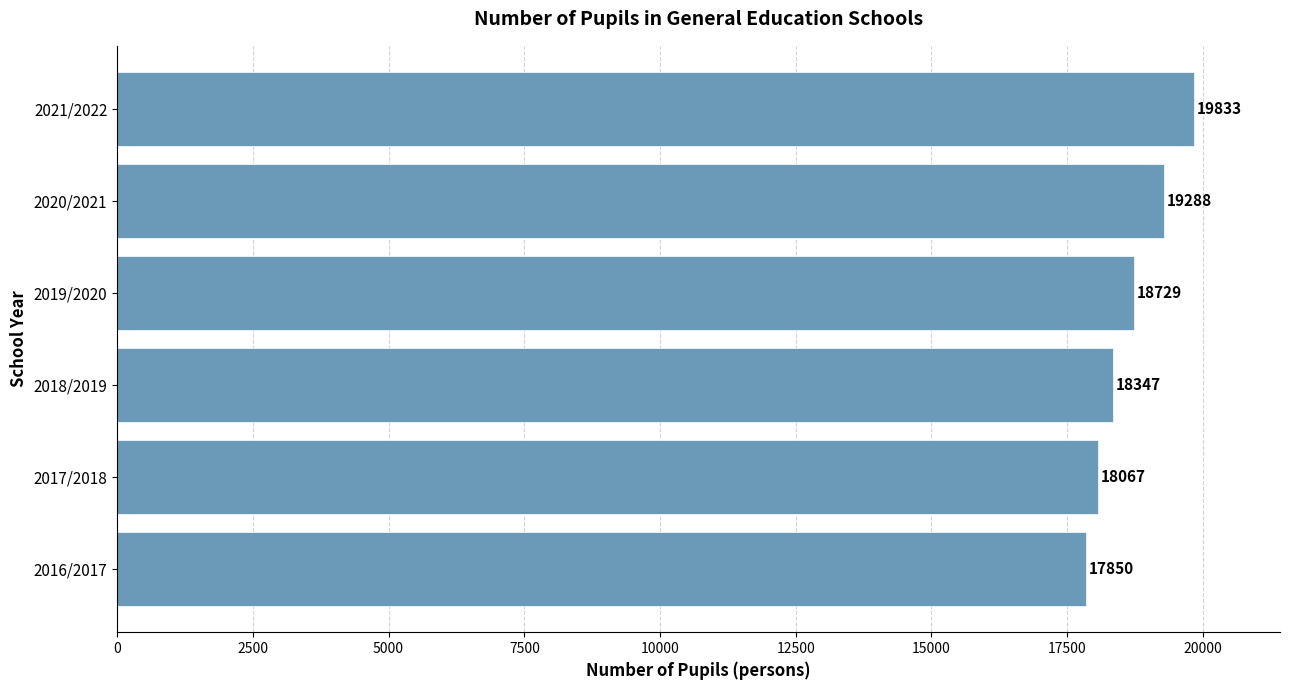

Reading bottom to top, transcribe all the data shown in this chart.

17850	18067	18347	18729	19288	19833